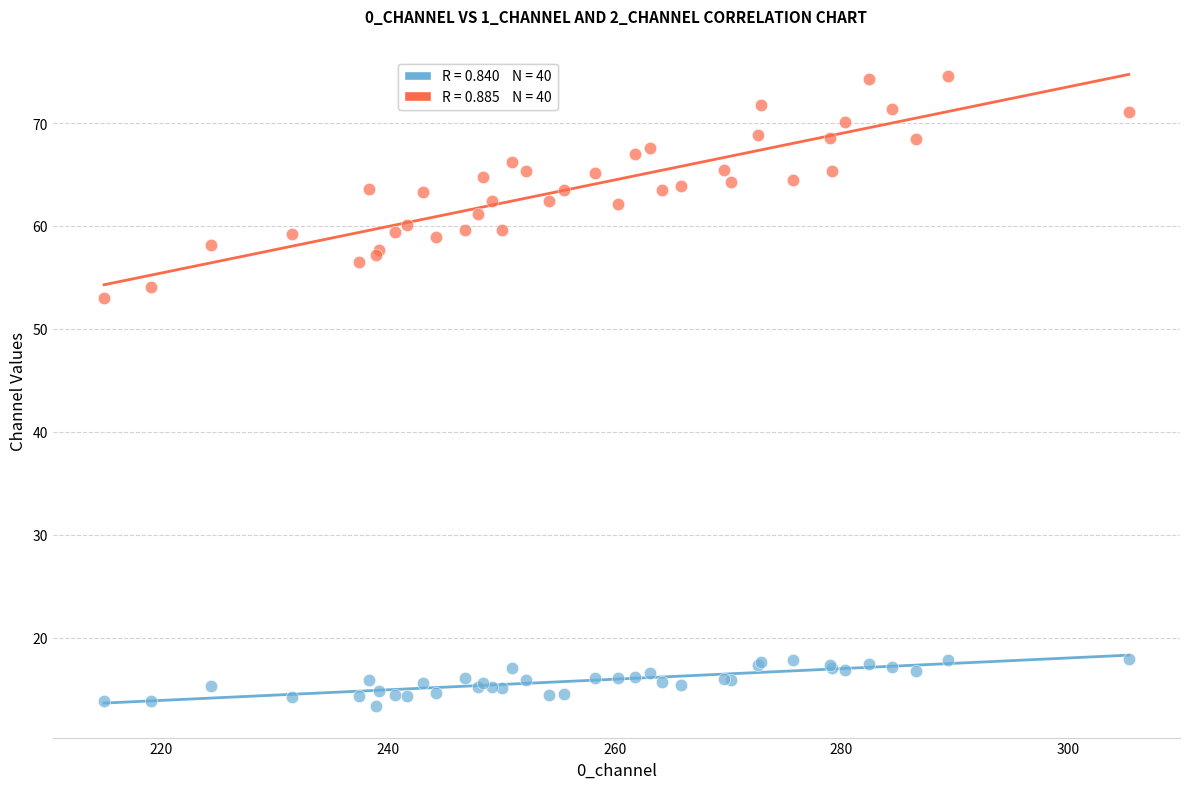

Across all series, what Y value is closest to 43?

53.0